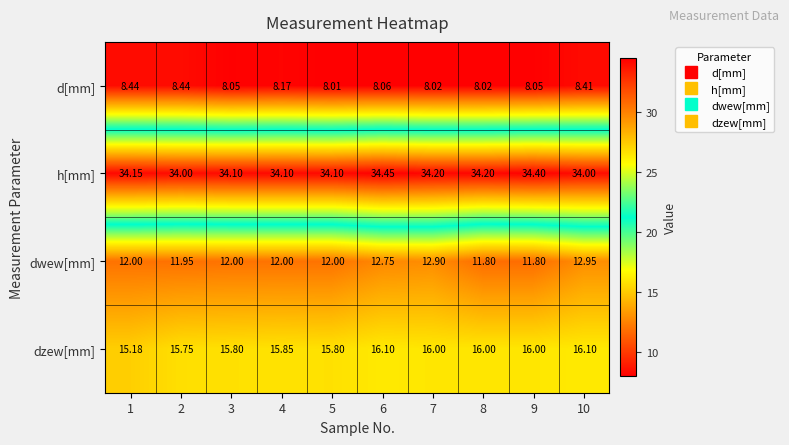

Rank the series by their maximum value, from lowest to highest.

d[mm], dwew[mm], dzew[mm], h[mm]